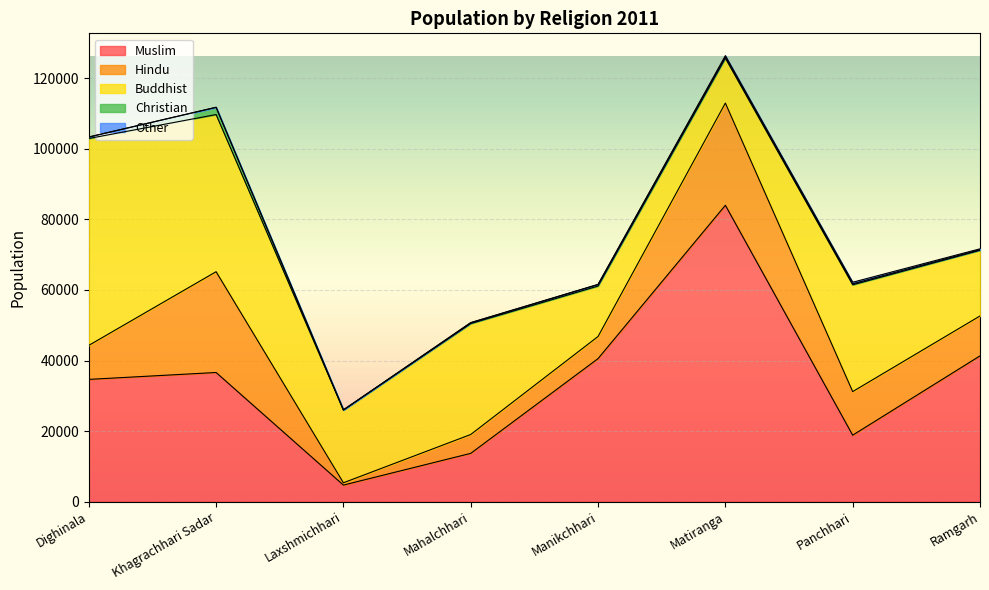

What is the difference between the maximum and minimum values in the Other series?

432